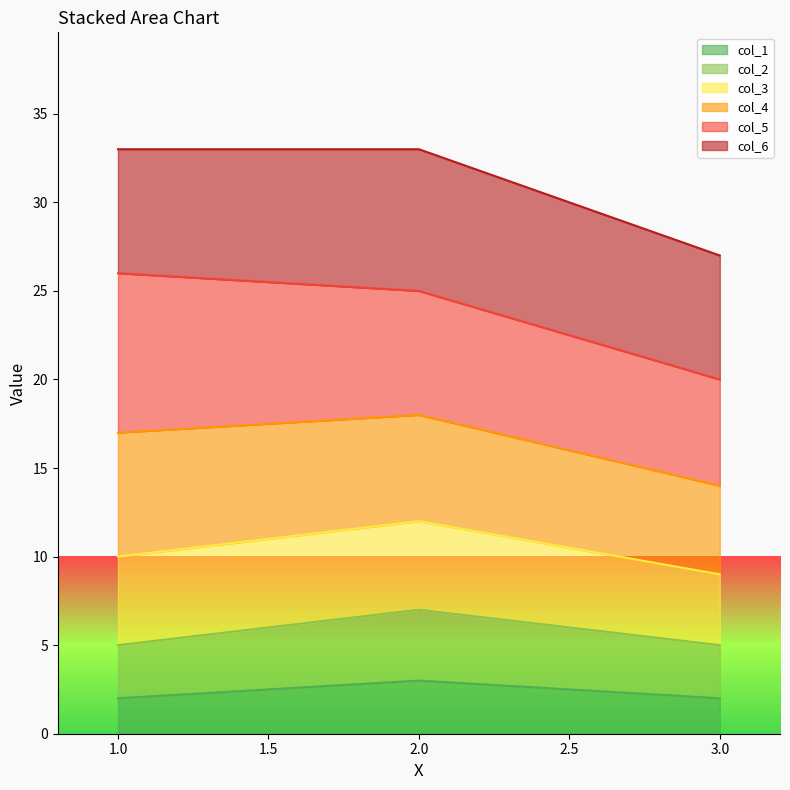

Does the chart display data point markers on the line(s)?

No